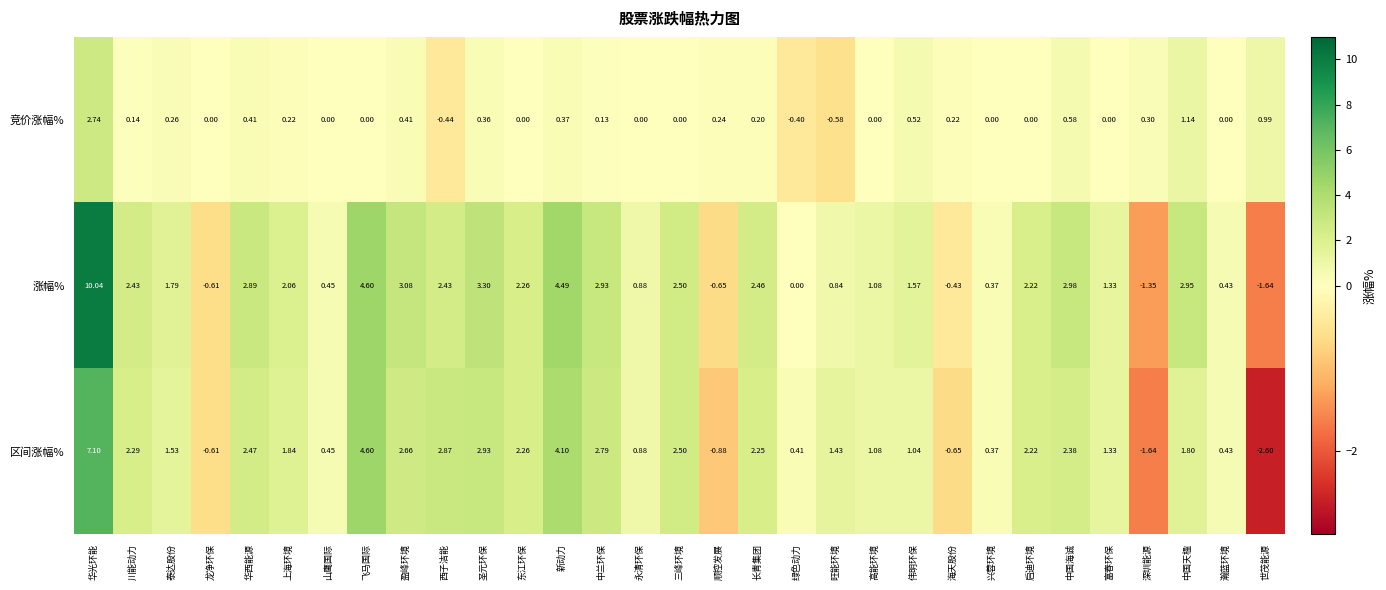

Rank the series by their average value, from highest to lowest.

涨幅%, 区间涨幅%, 竞价涨幅%